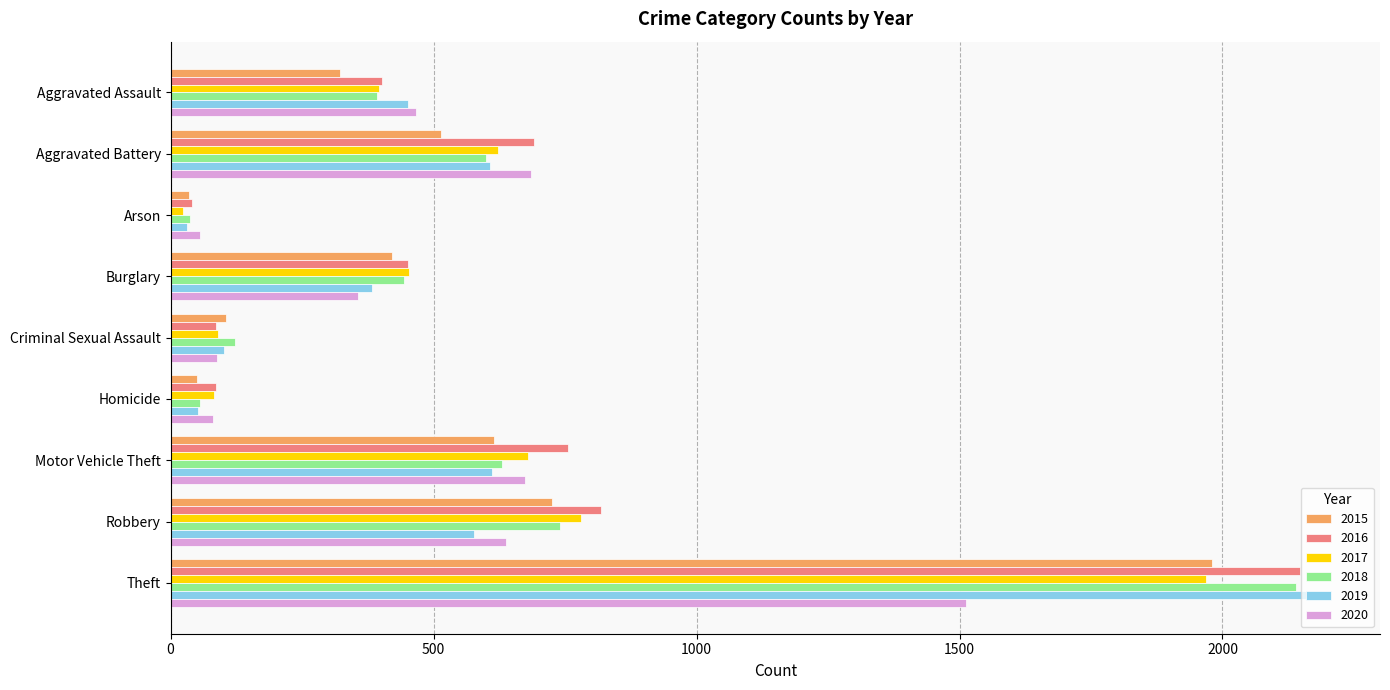

Which category has the highest value in the 2019 series?

Theft